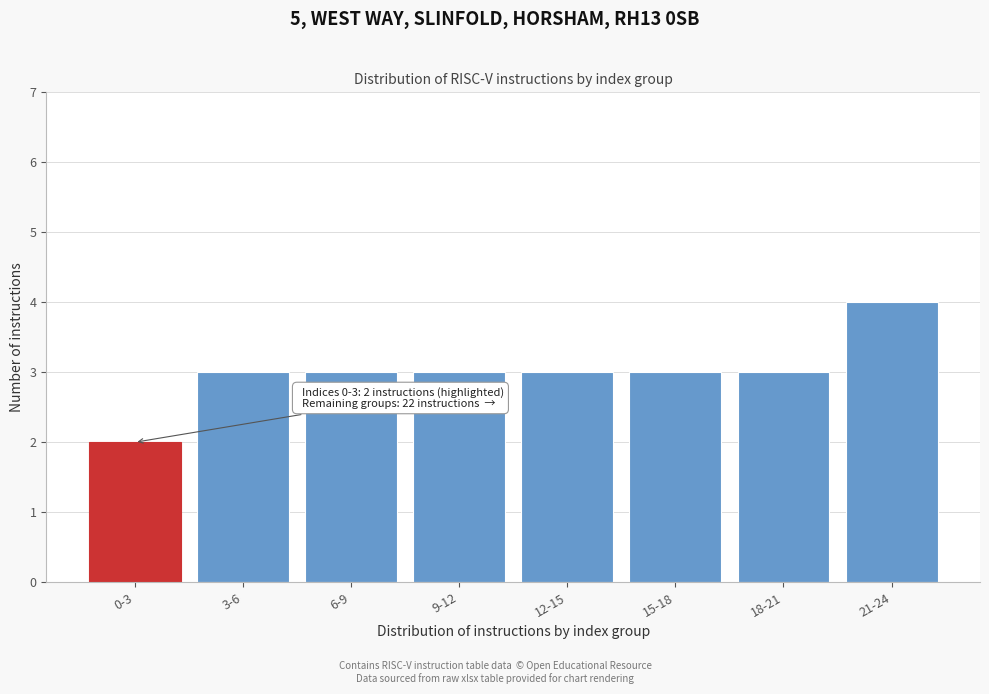

Reading left to right, list all the values displayed in this chart.

2	3	3	3	3	3	3	4